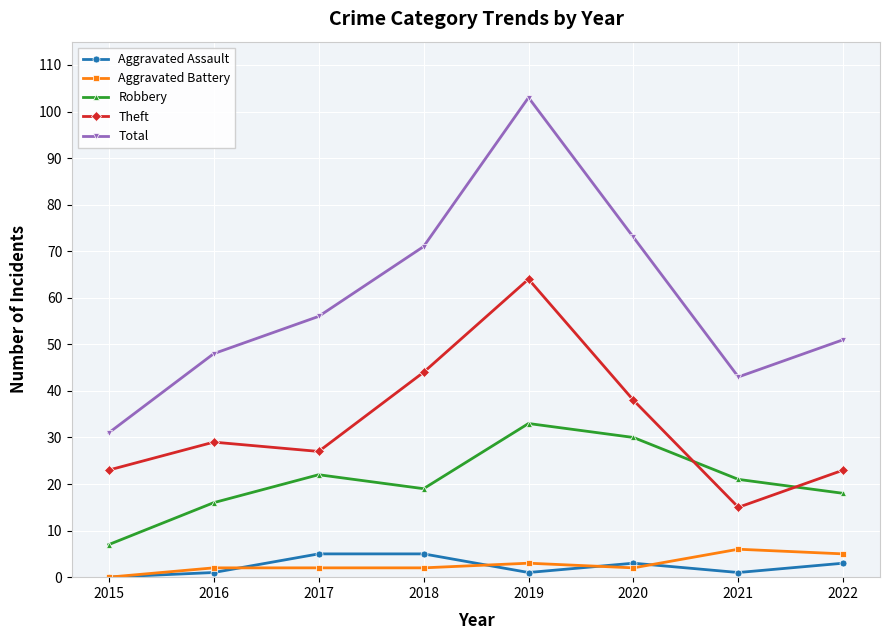

Reading left to right, extract all data points from this chart.

Aggravated Assault: 0	1	5	5	1	3	1	3
Aggravated Battery: 0	2	2	2	3	2	6	5
Robbery: 7	16	22	19	33	30	21	18
Theft: 23	29	27	44	64	38	15	23
Total: 31	48	56	71	103	73	43	51